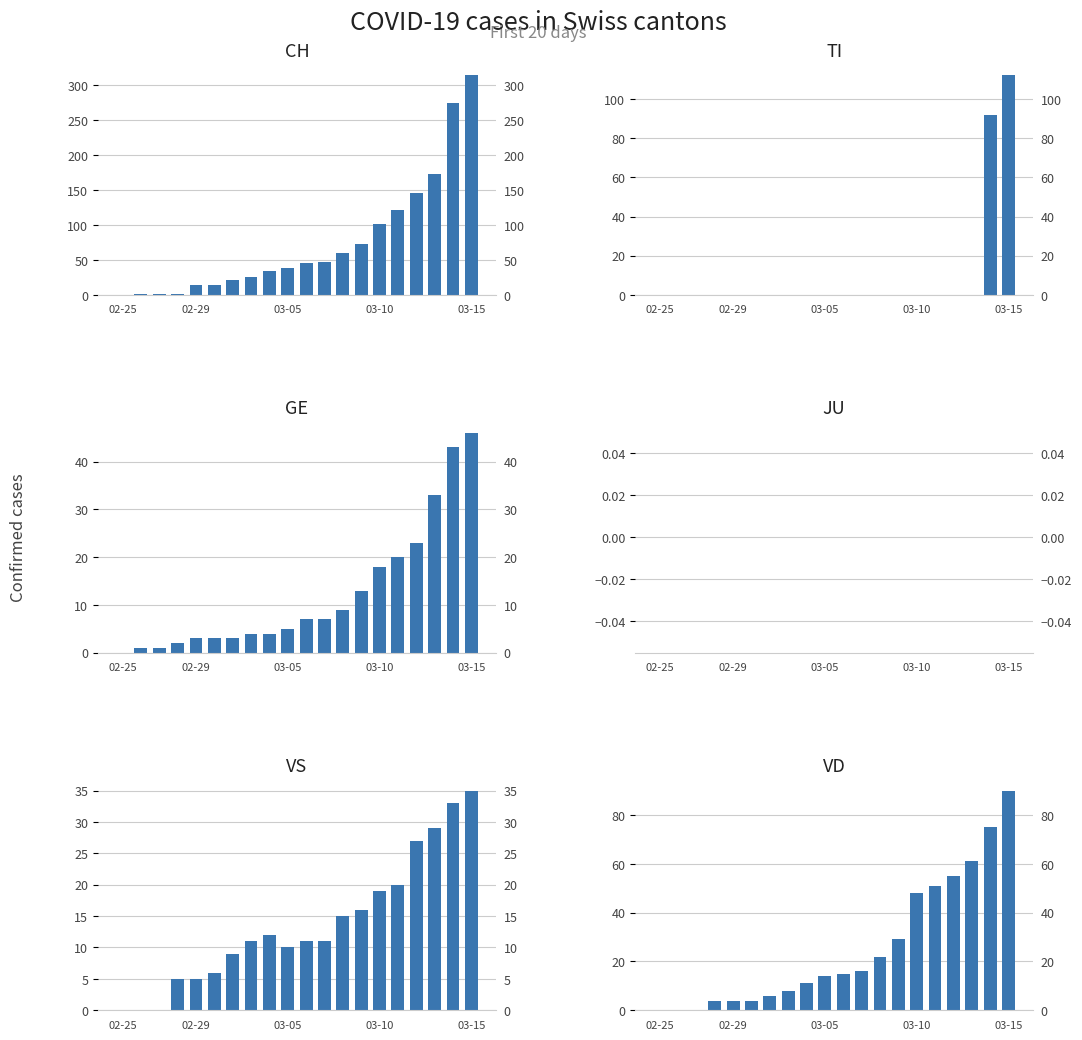

How many groups of bars are there?

20